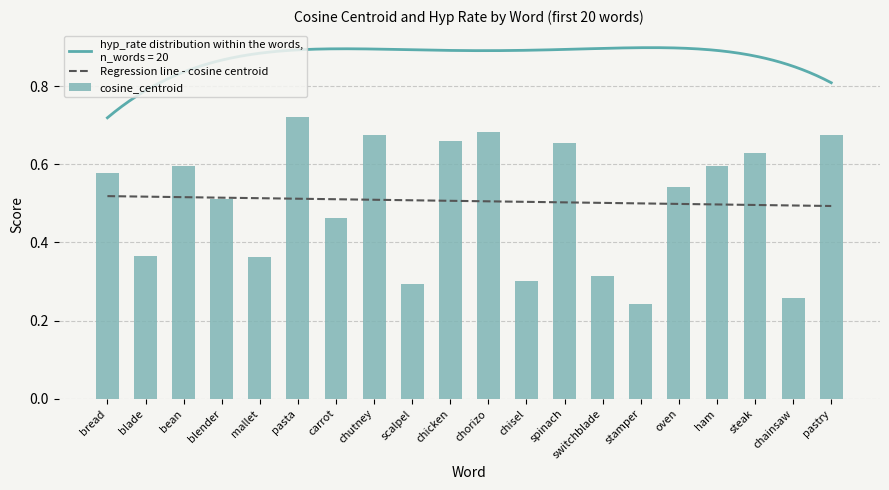

At which label does Regression line - cosine centroid reach its minimum?

pastry